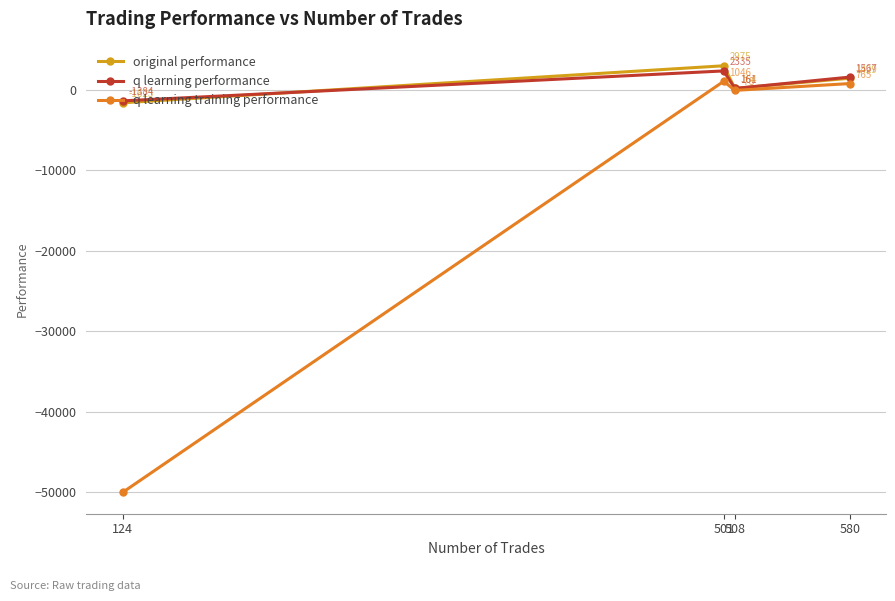

Does the chart have visible grid lines?

Yes